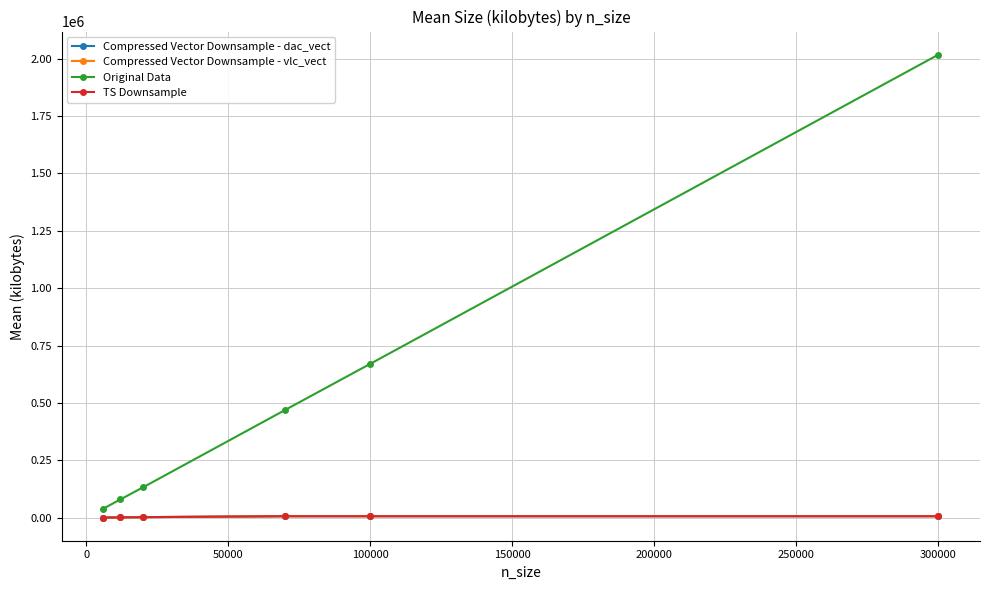

Is this an area chart (filled region under the line)?

No